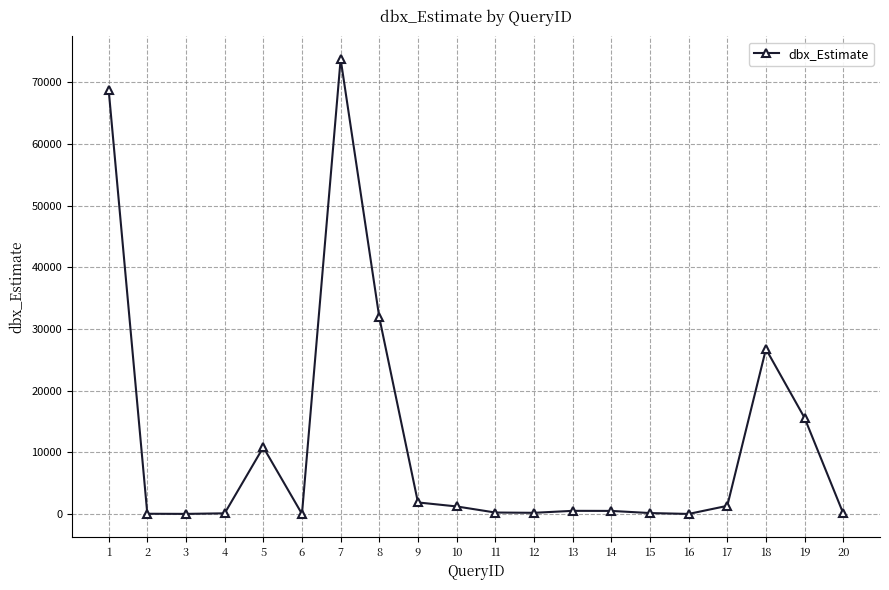

At which label is the value closest to 36878?

8